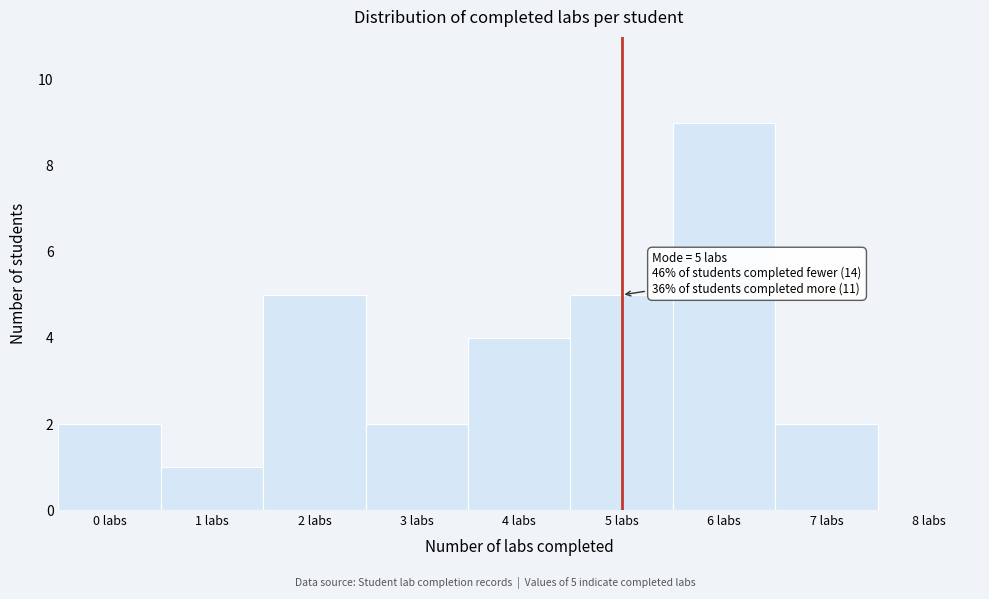

Over which range of the x-axis is the bar tallest?

5.5 to 6.5